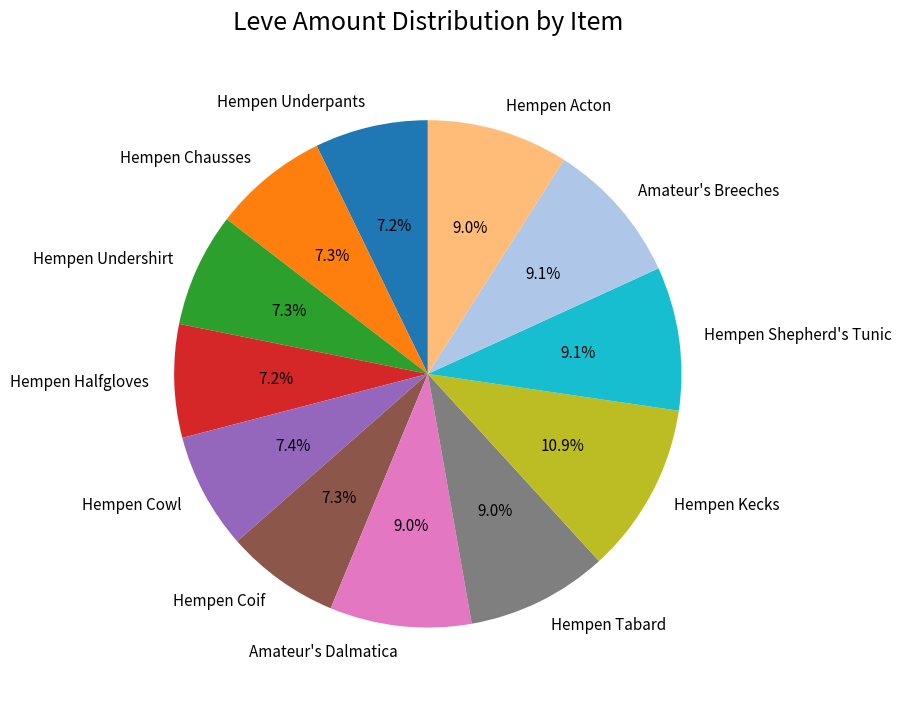

How much of the chart is everything except Hempen Cowl?

92.6%